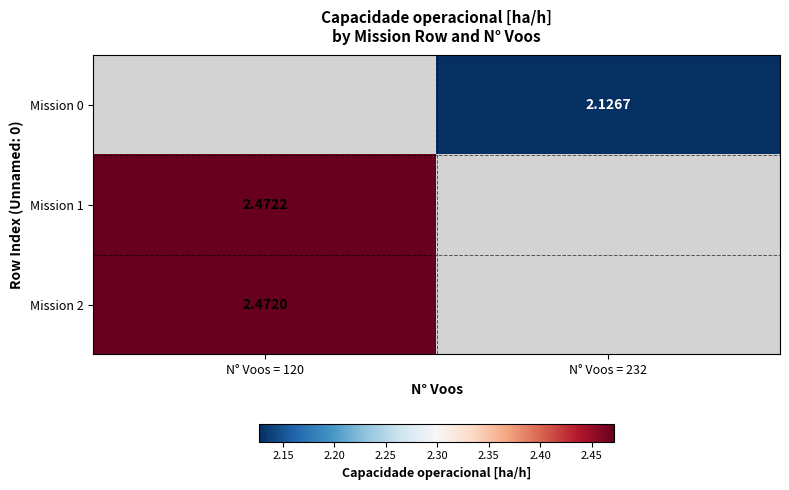

Is the value of Mission 2 at N° Voos = 120 greater than the value of Mission 1 at N° Voos = 120?

No